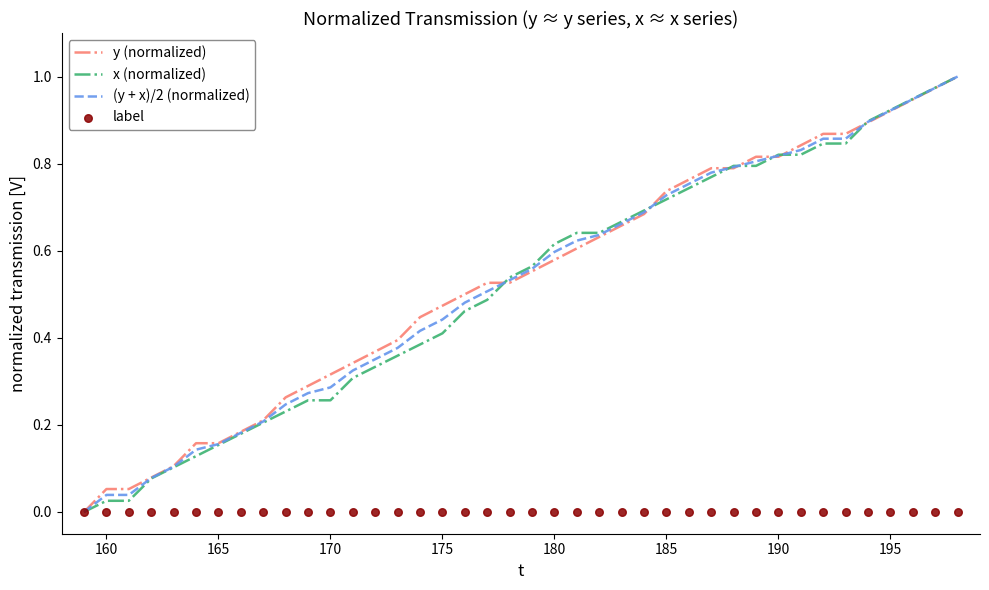

At how many categories does at least one series exceed 0?

39